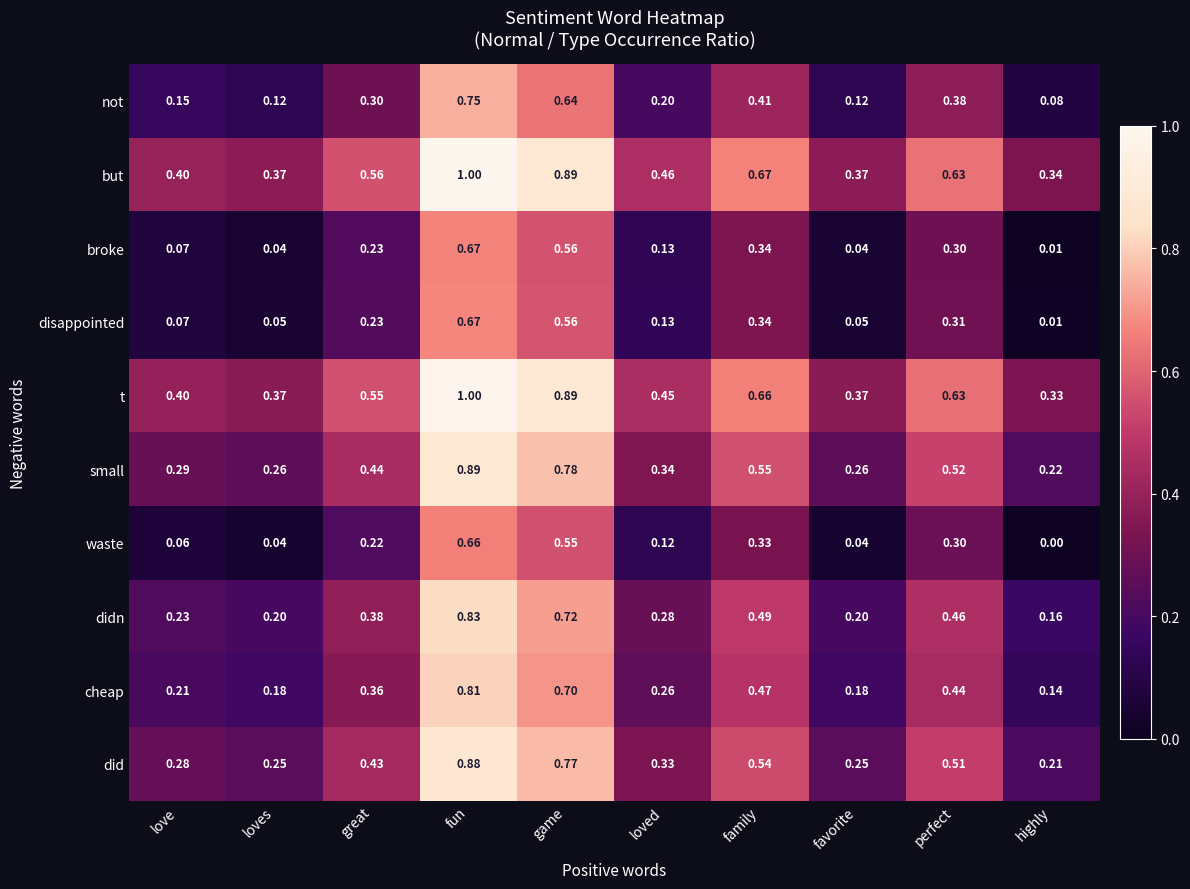

Which category has the lowest value in the didn series?

highly